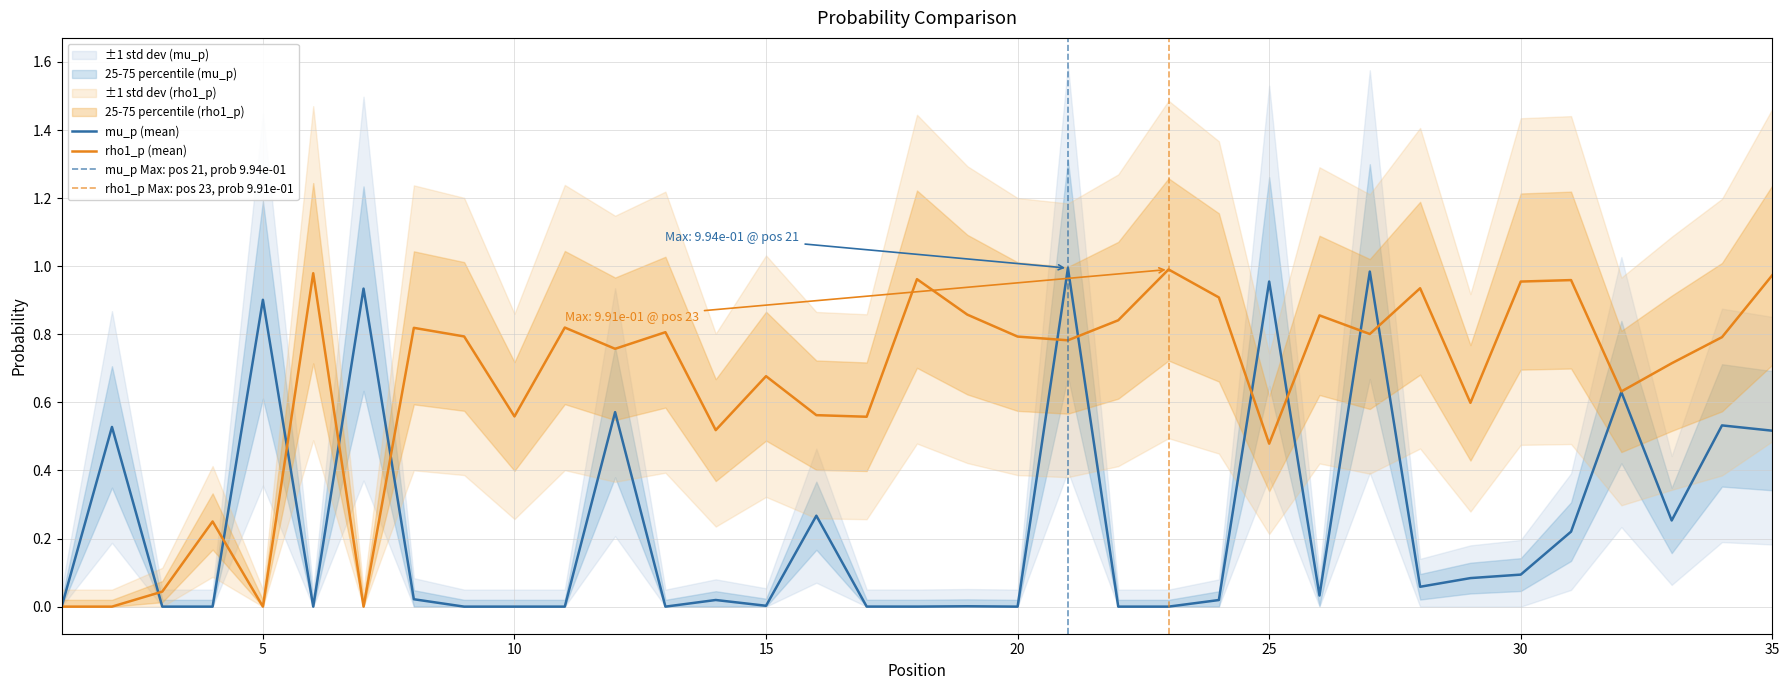

What is the sum of the mu_p values at 6 and 30?

0.1